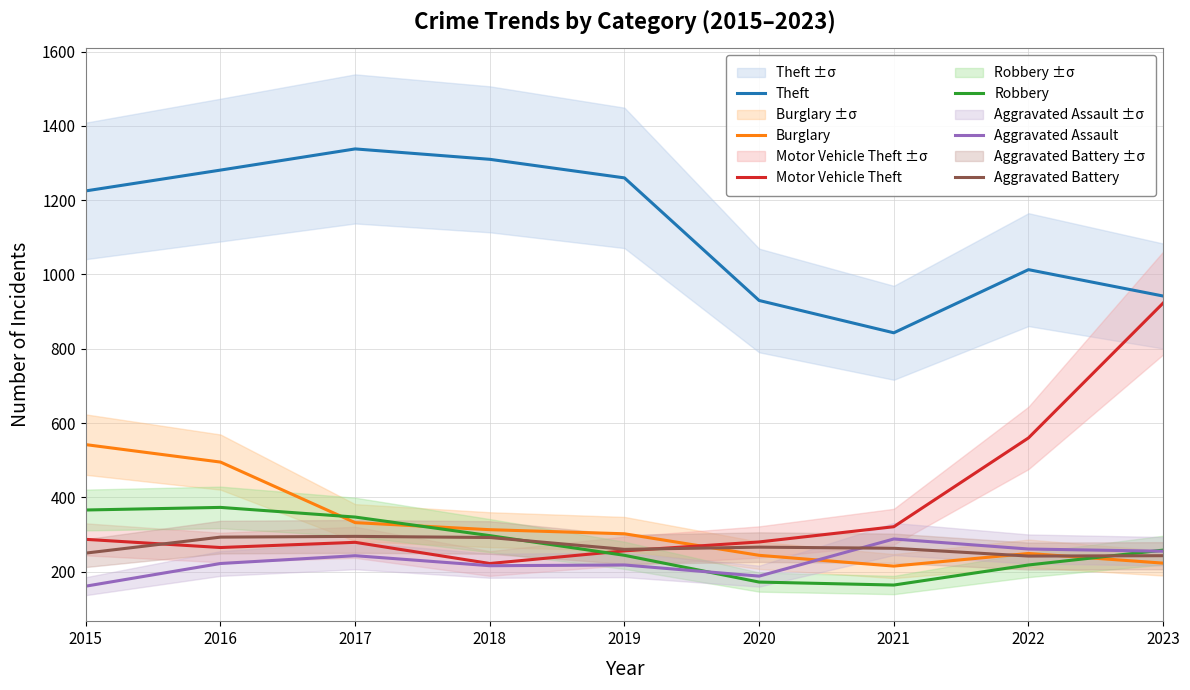

At which category does Aggravated Assault reach its first local valley?

2018